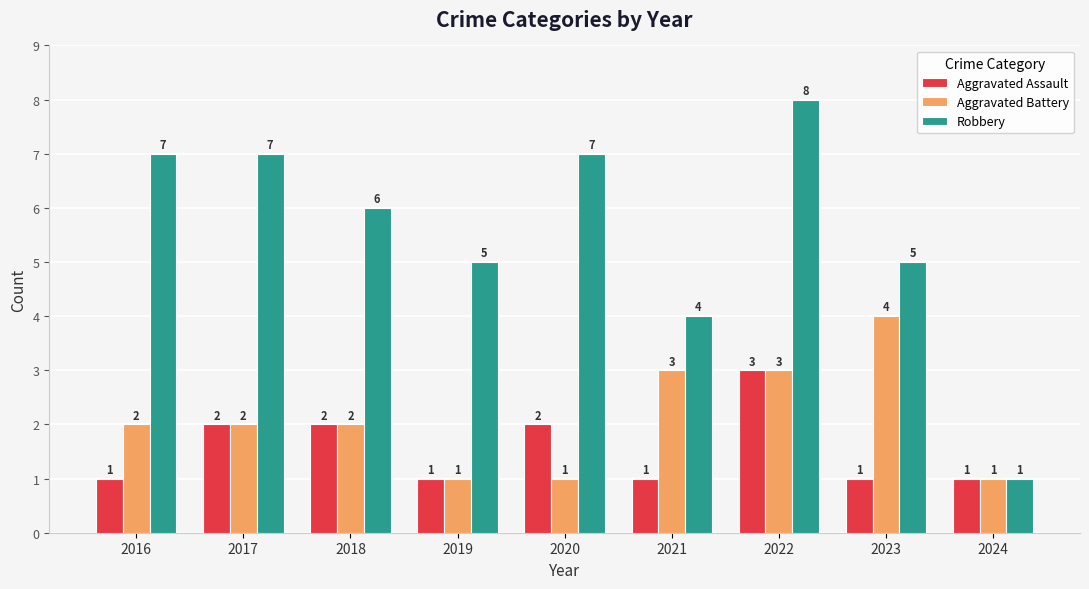

What is the total value across all series at 2019?

7